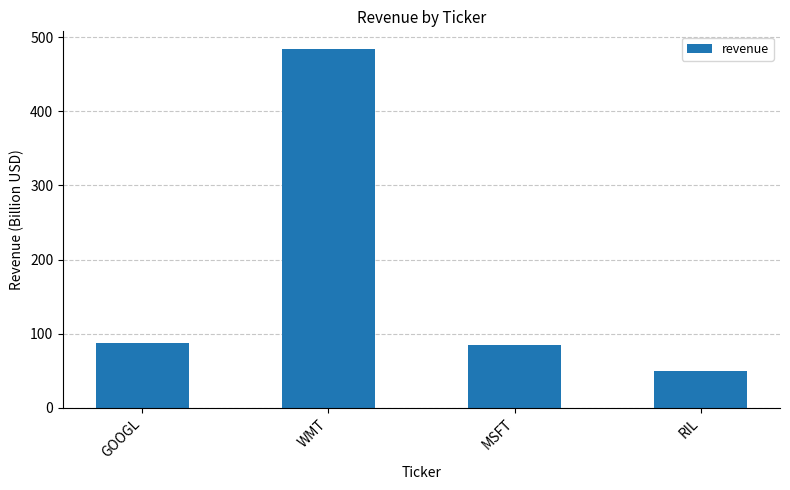

What value does the data have at RIL?

50